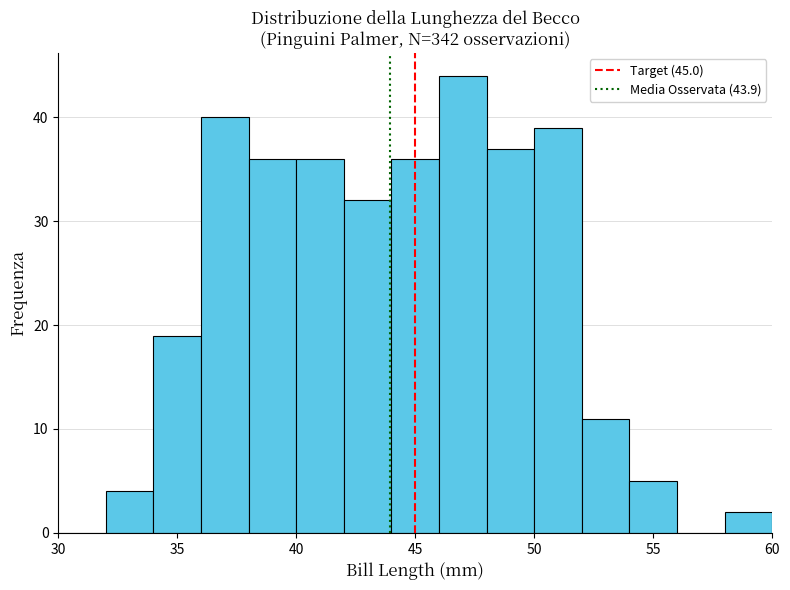

Which range on the x-axis has the tallest bar?

46 to 48